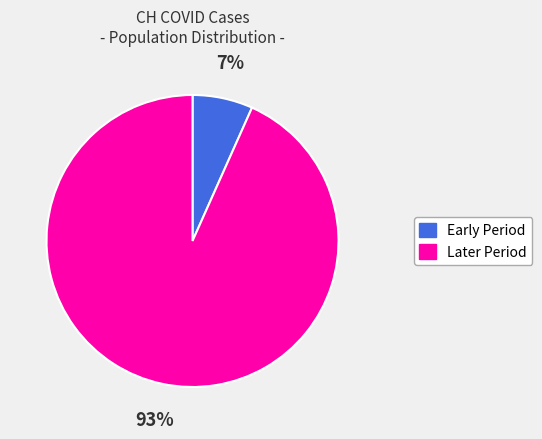

To the nearest percent, what is the average slice percentage?

50%